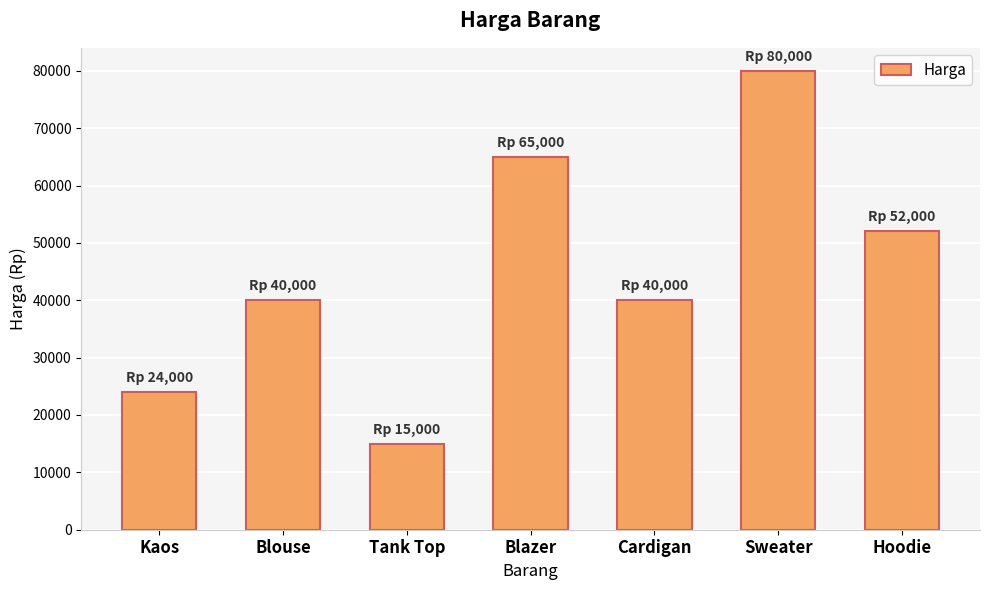

What is the sum of all values?

316000